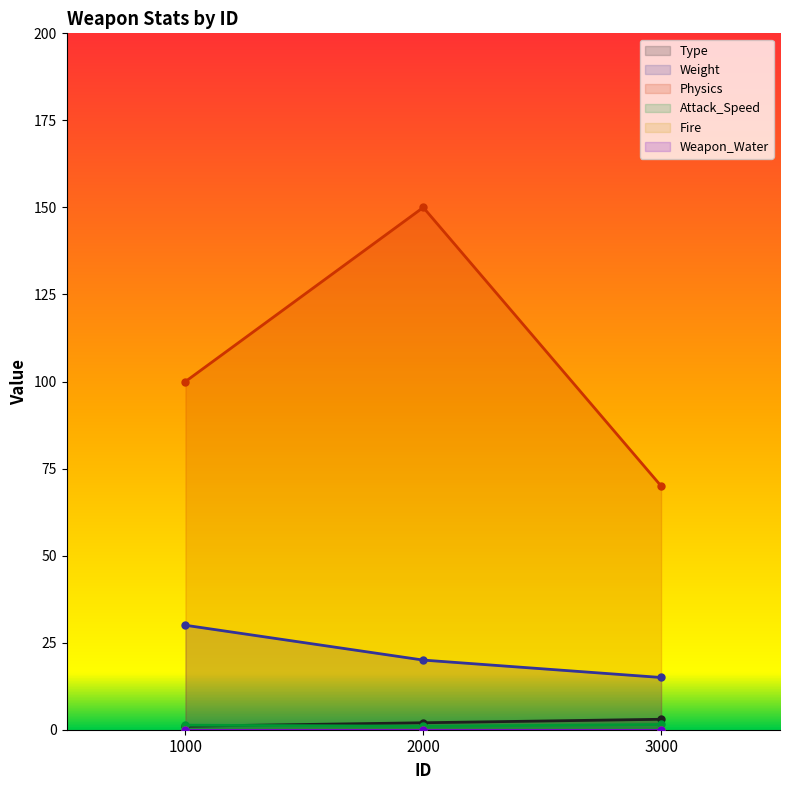

Is it true that Weight equals 30.0 at 1000?

True